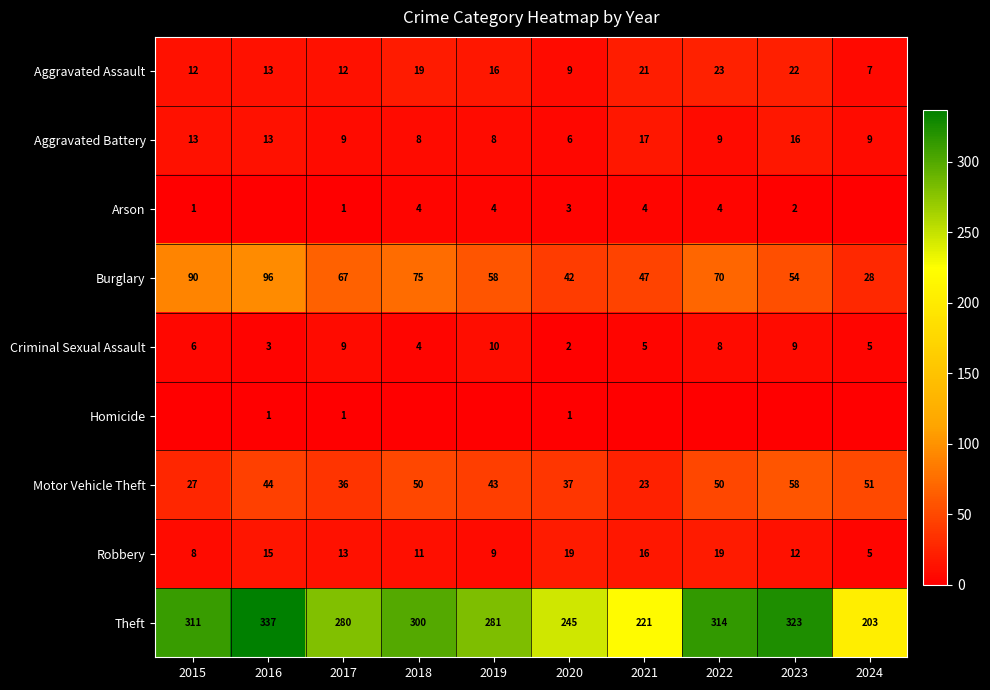

What is the sum of the Burglary values at 2018 and 2024?

103